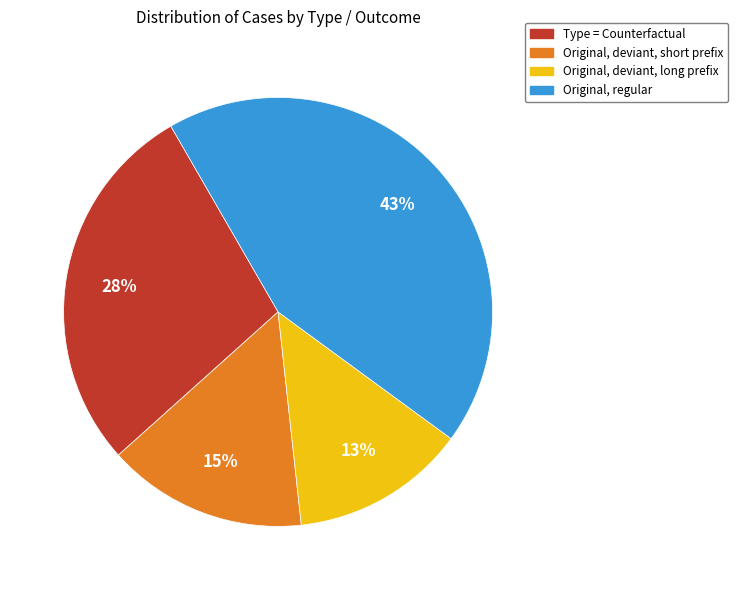

To the nearest percent, what percentage of the pie is Type = Counterfactual?

28%